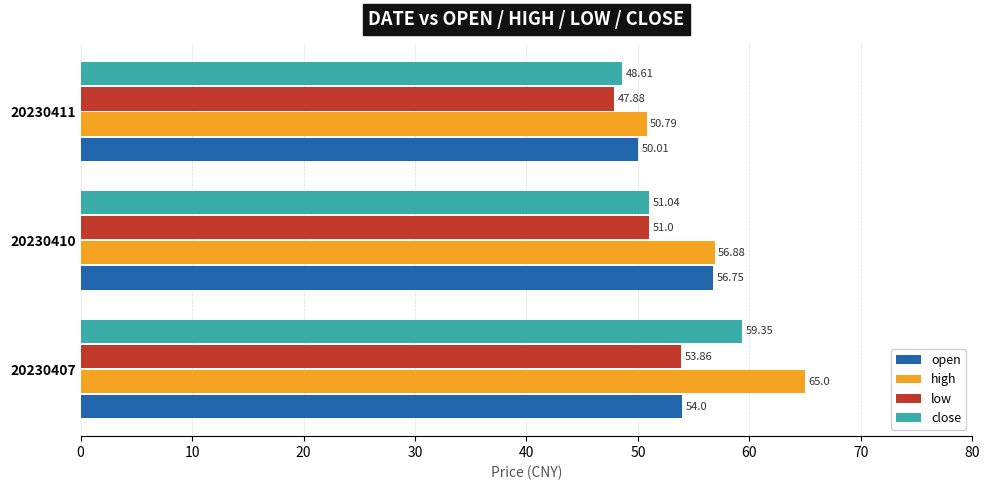

Is the value of low at 20230410 greater than the value of close at 20230407?

No